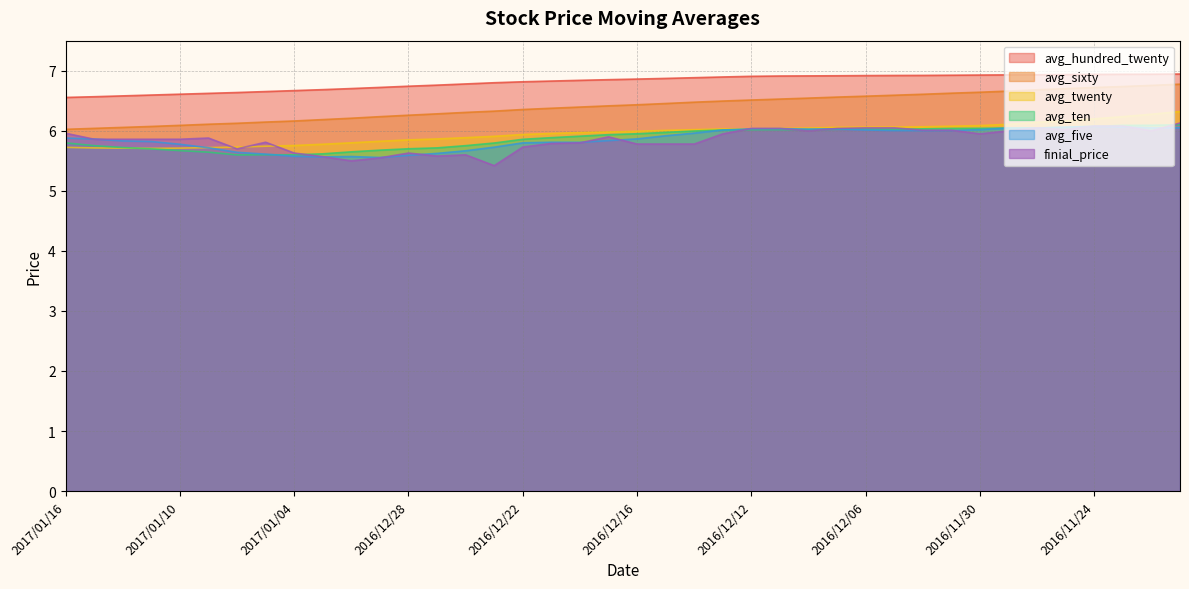

At which category is the sum across all series the highest?

2016/11/21